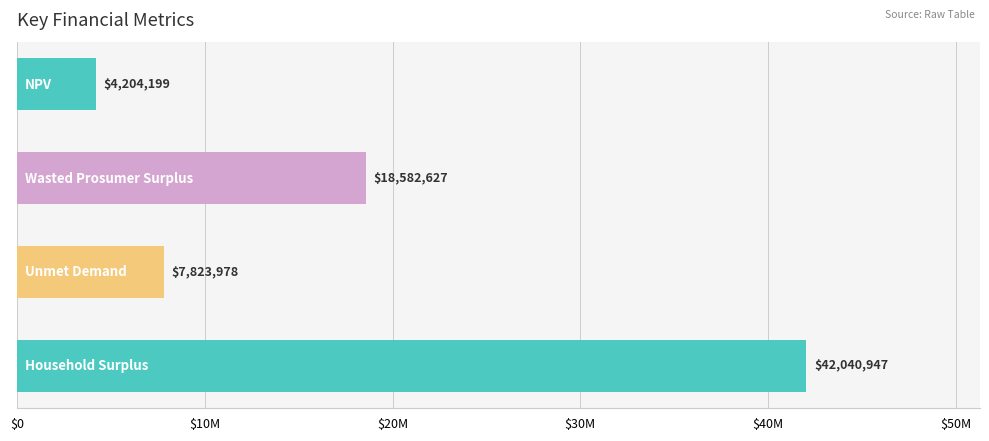

Are the bars horizontal?

Yes